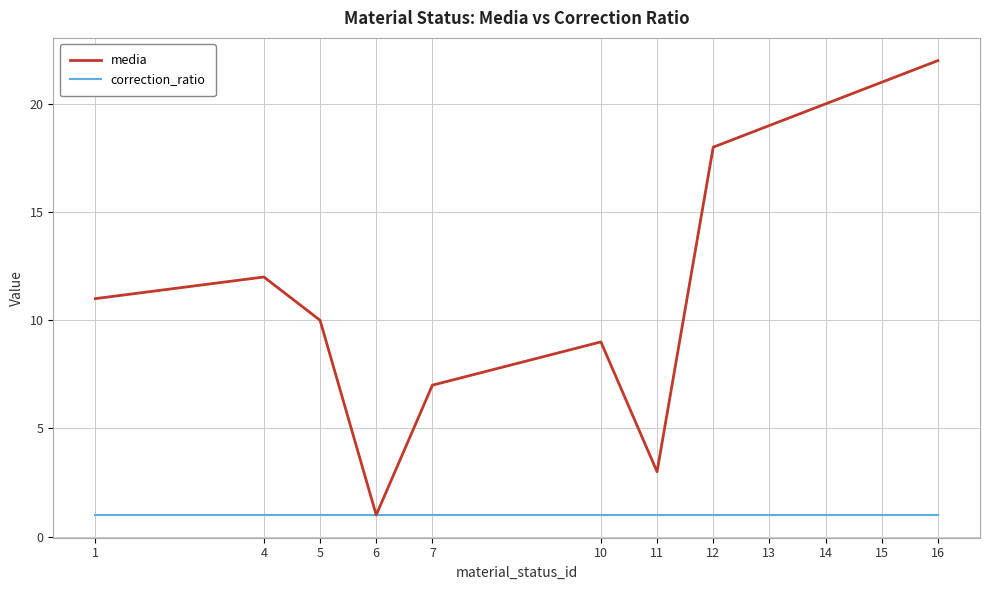

The correction_ratio series shows 2 at 5. True or false?

False